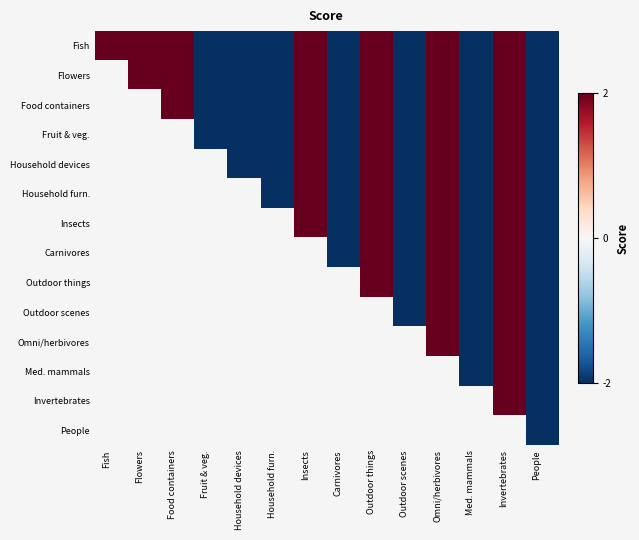

Reading left to right, extract all data points from this chart.

Fish: Fish=2	Flowers=2	Food containers=2	Fruit & veg.=1	Household devices=1	Household furn.=1	Insects=2	Carnivores=1	Outdoor things=2	Outdoor scenes=1	Omni/herbivores=2	Med. mammals=1	Invertebrates=2	People=1
Flowers: Fish=2	Flowers=2	Food containers=2	Fruit & veg.=1	Household devices=1	Household furn.=1	Insects=2	Carnivores=1	Outdoor things=2	Outdoor scenes=1	Omni/herbivores=2	Med. mammals=1	Invertebrates=2	People=1
Food containers: Fish=2	Flowers=2	Food containers=2	Fruit & veg.=1	Household devices=1	Household furn.=1	Insects=2	Carnivores=1	Outdoor things=2	Outdoor scenes=1	Omni/herbivores=2	Med. mammals=1	Invertebrates=2	People=1
Fruit & veg.: Fish=2	Flowers=2	Food containers=2	Fruit & veg.=1	Household devices=1	Household furn.=1	Insects=2	Carnivores=1	Outdoor things=2	Outdoor scenes=1	Omni/herbivores=2	Med. mammals=1	Invertebrates=2	People=1
Household devices: Fish=2	Flowers=2	Food containers=2	Fruit & veg.=1	Household devices=1	Household furn.=1	Insects=2	Carnivores=1	Outdoor things=2	Outdoor scenes=1	Omni/herbivores=2	Med. mammals=1	Invertebrates=2	People=1
Household furn.: Fish=2	Flowers=2	Food containers=2	Fruit & veg.=1	Household devices=1	Household furn.=1	Insects=2	Carnivores=1	Outdoor things=2	Outdoor scenes=1	Omni/herbivores=2	Med. mammals=1	Invertebrates=2	People=1
Insects: Fish=2	Flowers=2	Food containers=2	Fruit & veg.=1	Household devices=1	Household furn.=1	Insects=2	Carnivores=1	Outdoor things=2	Outdoor scenes=1	Omni/herbivores=2	Med. mammals=1	Invertebrates=2	People=1
Carnivores: Fish=2	Flowers=2	Food containers=2	Fruit & veg.=1	Household devices=1	Household furn.=1	Insects=2	Carnivores=1	Outdoor things=2	Outdoor scenes=1	Omni/herbivores=2	Med. mammals=1	Invertebrates=2	People=1
Outdoor things: Fish=2	Flowers=2	Food containers=2	Fruit & veg.=1	Household devices=1	Household furn.=1	Insects=2	Carnivores=1	Outdoor things=2	Outdoor scenes=1	Omni/herbivores=2	Med. mammals=1	Invertebrates=2	People=1
Outdoor scenes: Fish=2	Flowers=2	Food containers=2	Fruit & veg.=1	Household devices=1	Household furn.=1	Insects=2	Carnivores=1	Outdoor things=2	Outdoor scenes=1	Omni/herbivores=2	Med. mammals=1	Invertebrates=2	People=1
Omni/herbivores: Fish=2	Flowers=2	Food containers=2	Fruit & veg.=1	Household devices=1	Household furn.=1	Insects=2	Carnivores=1	Outdoor things=2	Outdoor scenes=1	Omni/herbivores=2	Med. mammals=1	Invertebrates=2	People=1
Med. mammals: Fish=2	Flowers=2	Food containers=2	Fruit & veg.=1	Household devices=1	Household furn.=1	Insects=2	Carnivores=1	Outdoor things=2	Outdoor scenes=1	Omni/herbivores=2	Med. mammals=1	Invertebrates=2	People=1
Invertebrates: Fish=2	Flowers=2	Food containers=2	Fruit & veg.=1	Household devices=1	Household furn.=1	Insects=2	Carnivores=1	Outdoor things=2	Outdoor scenes=1	Omni/herbivores=2	Med. mammals=1	Invertebrates=2	People=1
People: Fish=2	Flowers=2	Food containers=2	Fruit & veg.=1	Household devices=1	Household furn.=1	Insects=2	Carnivores=1	Outdoor things=2	Outdoor scenes=1	Omni/herbivores=2	Med. mammals=1	Invertebrates=2	People=1